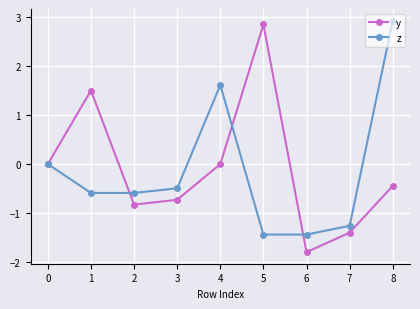

True or false: y has a value of 0.0 at 0.

True